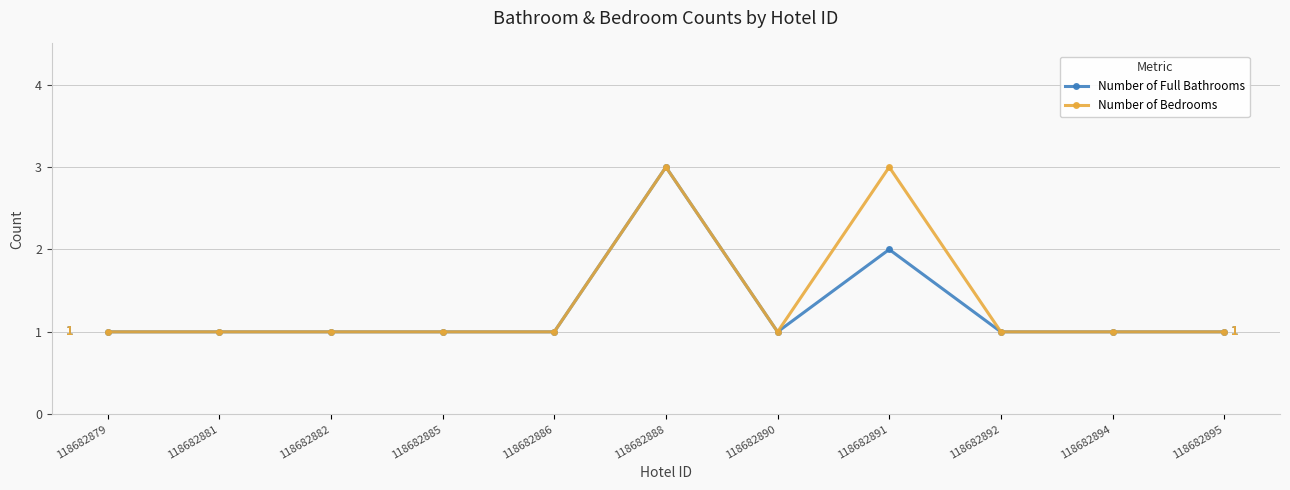

True or false: Number of Full Bathrooms has more than 0 points higher than both neighbors.

True